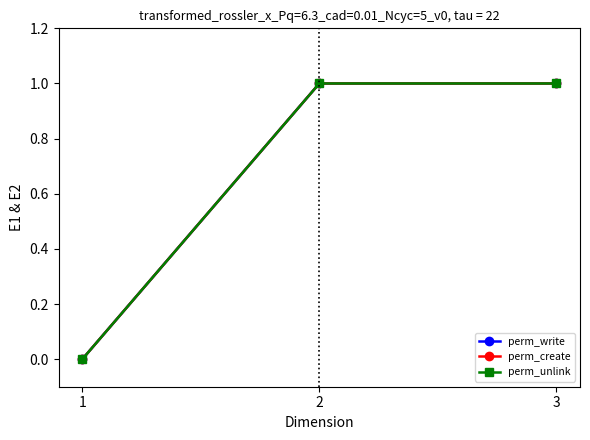

Reading left to right, what are all the values shown in this chart?

perm_write: 0	1	1
perm_create: 0	1	1
perm_unlink: 0	1	1